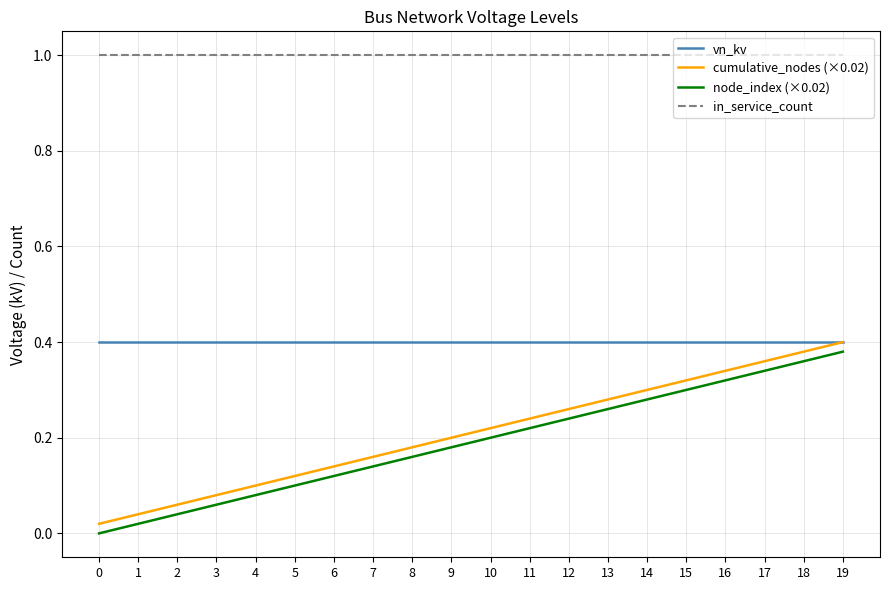

The cumulative_nodes (×0.02) series shows 0.1 at 3. True or false?

True